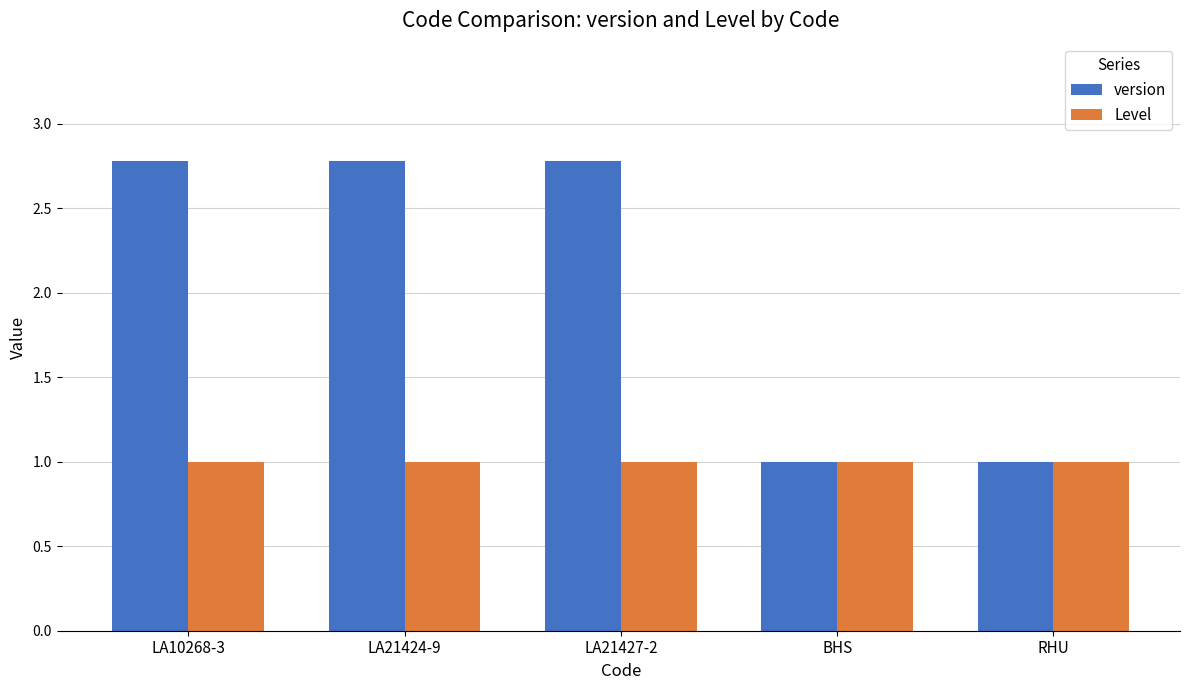

What is the sum of all version values?

10.3